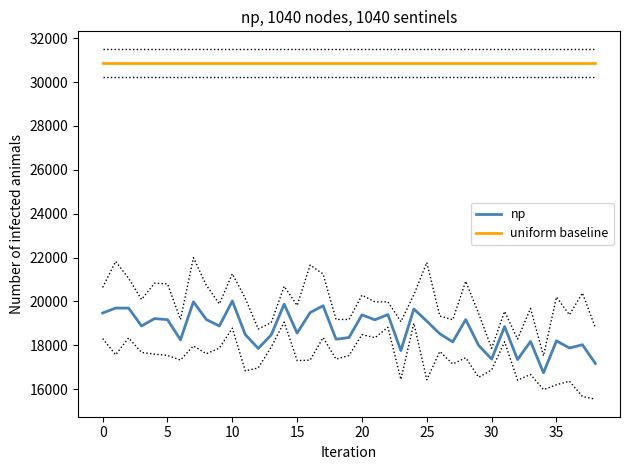

Rank the series by their maximum value, from lowest to highest.

np, uniform baseline